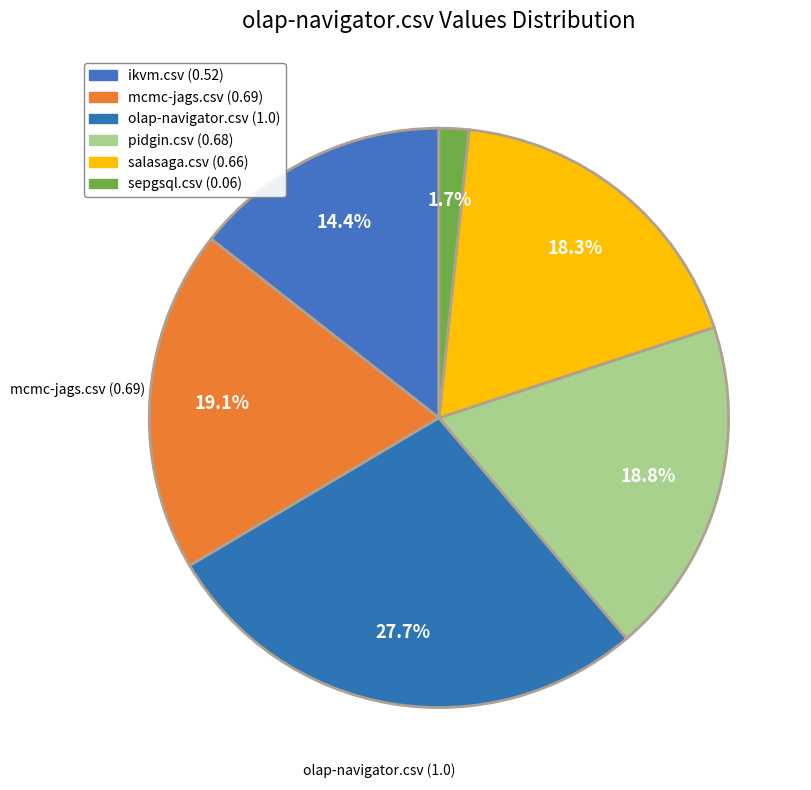

The ikvm.csv slice represents 14% of the pie. True or false?

True